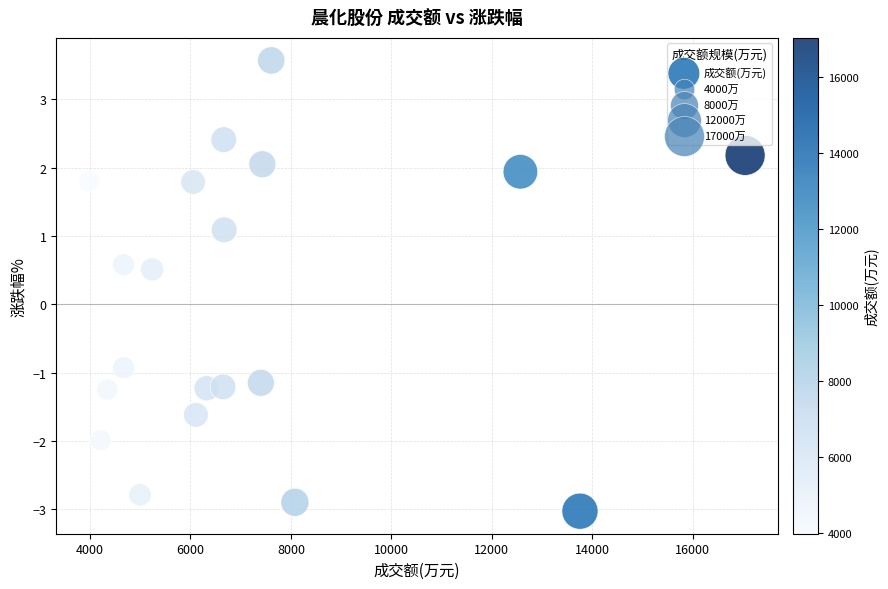

What is the range of X values (max minus min)?

13059.0